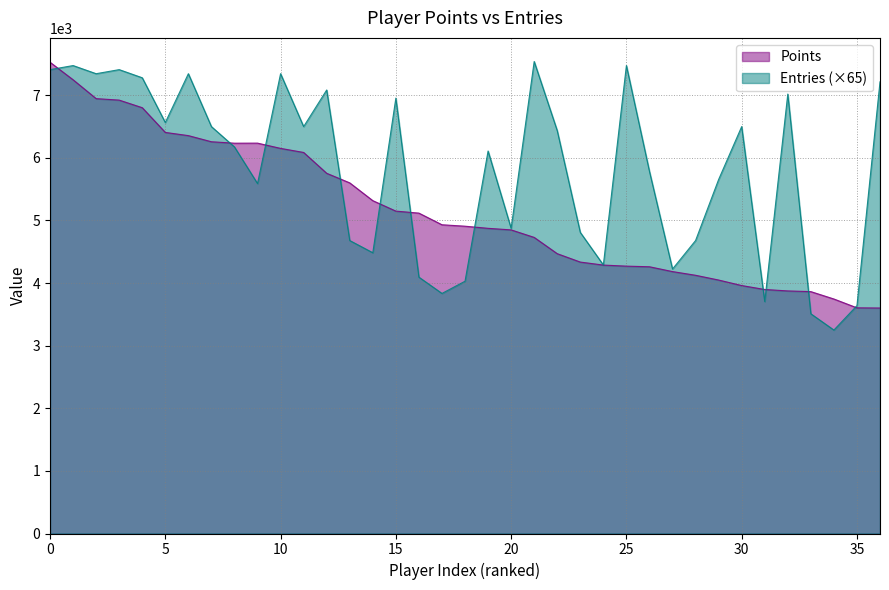

The value of Entries at Torcnein is 3705. True or false?

True